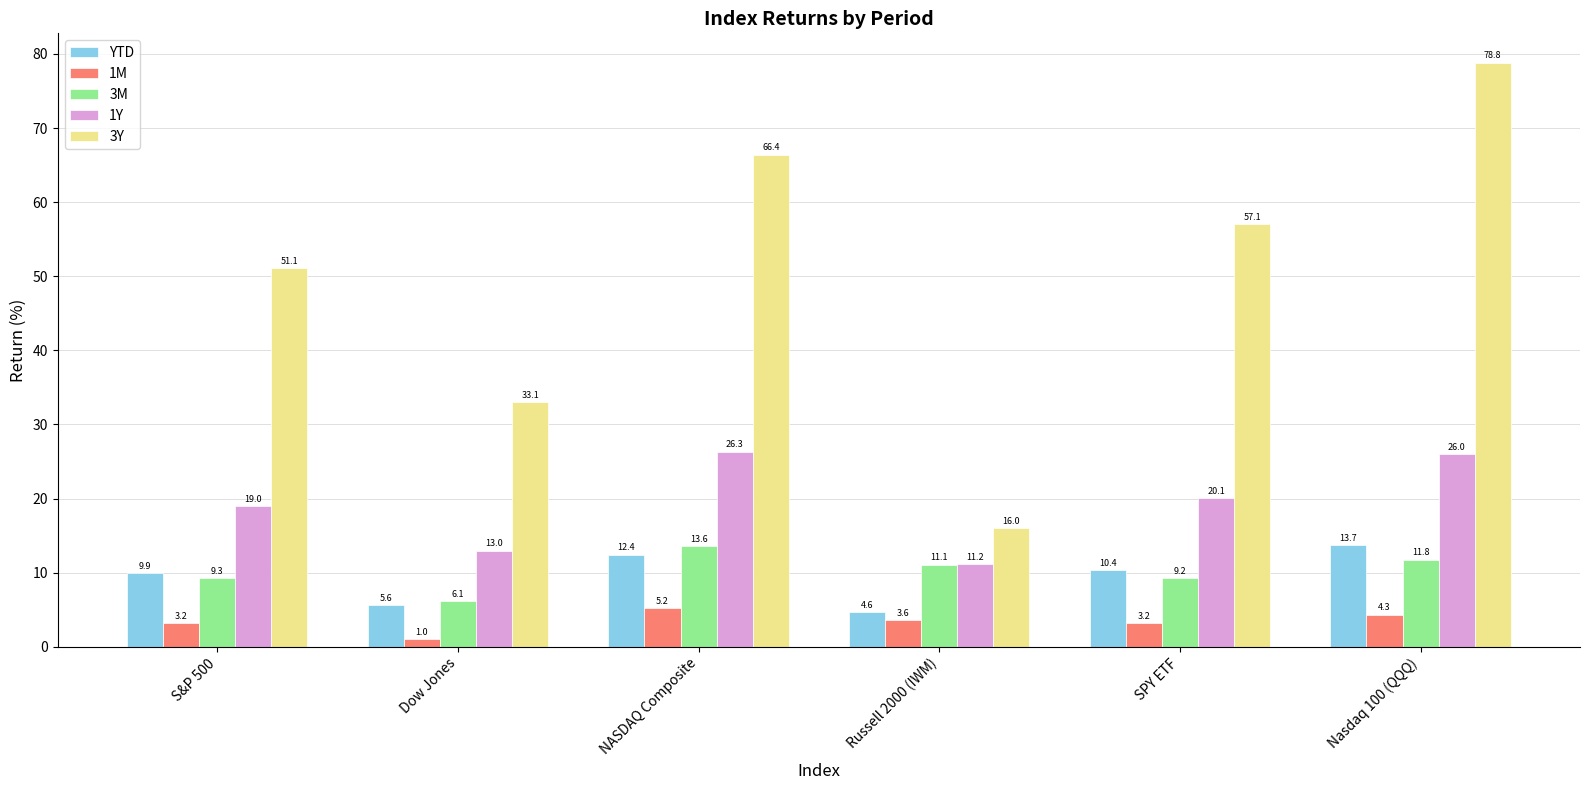

At which label is 1Y closest to 18?

S&P 500